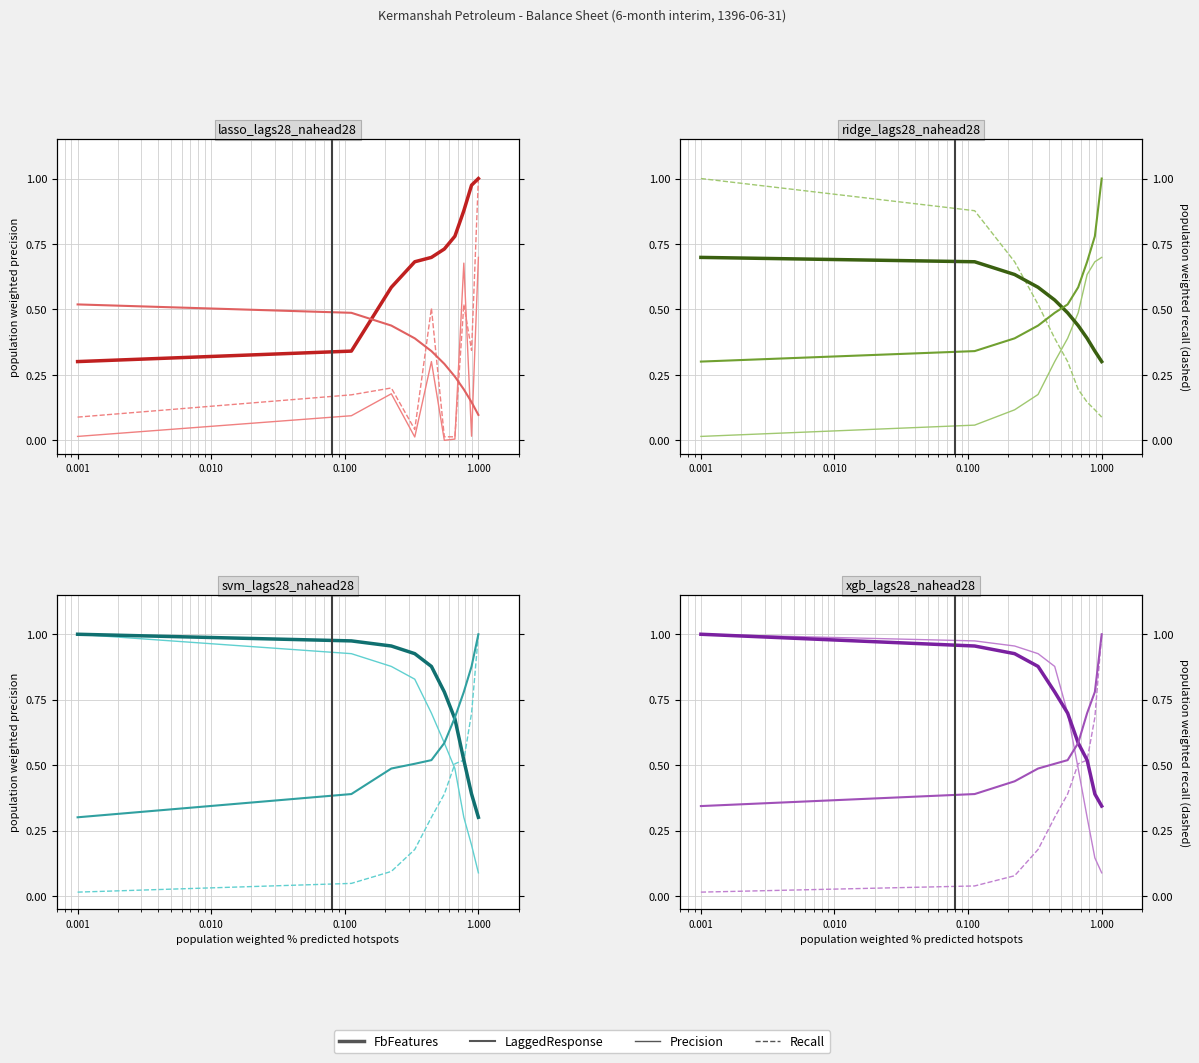

What is the maximum value for FbFeatures?

1.0